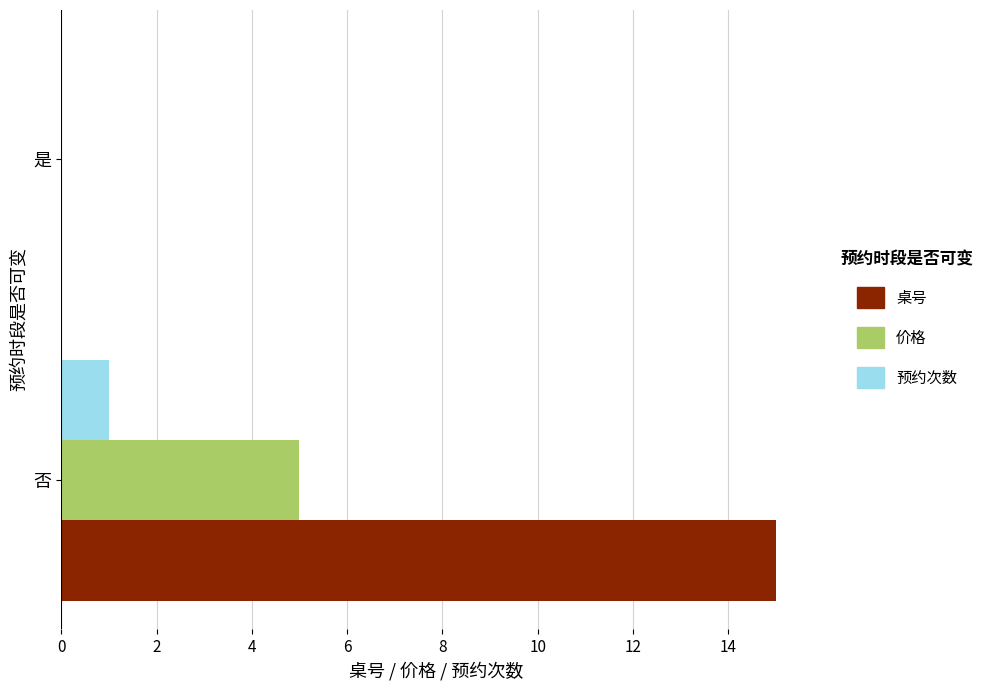

Which series has the largest total across all categories?

桌号